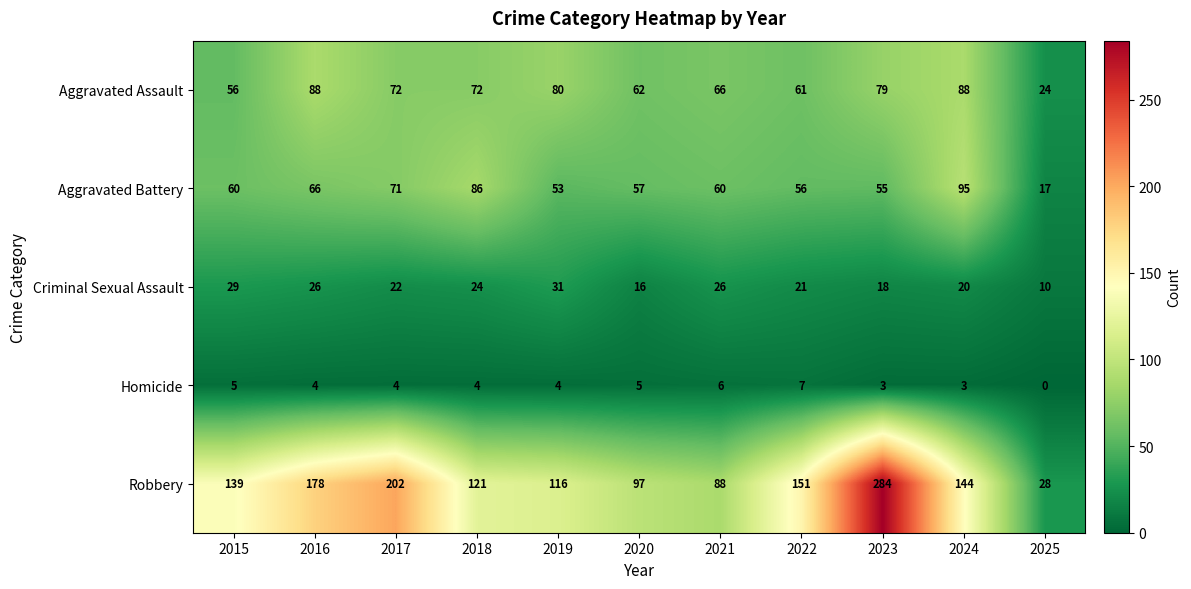

Which series has the widest spread of values?

Robbery